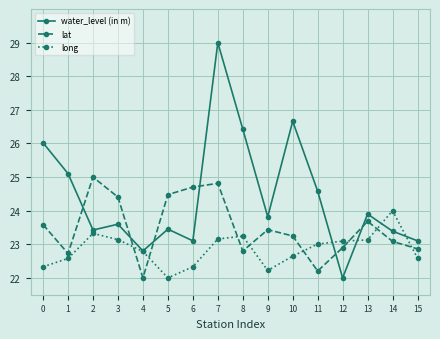

True or false: lat and water_level (in m) cross at least once.

True